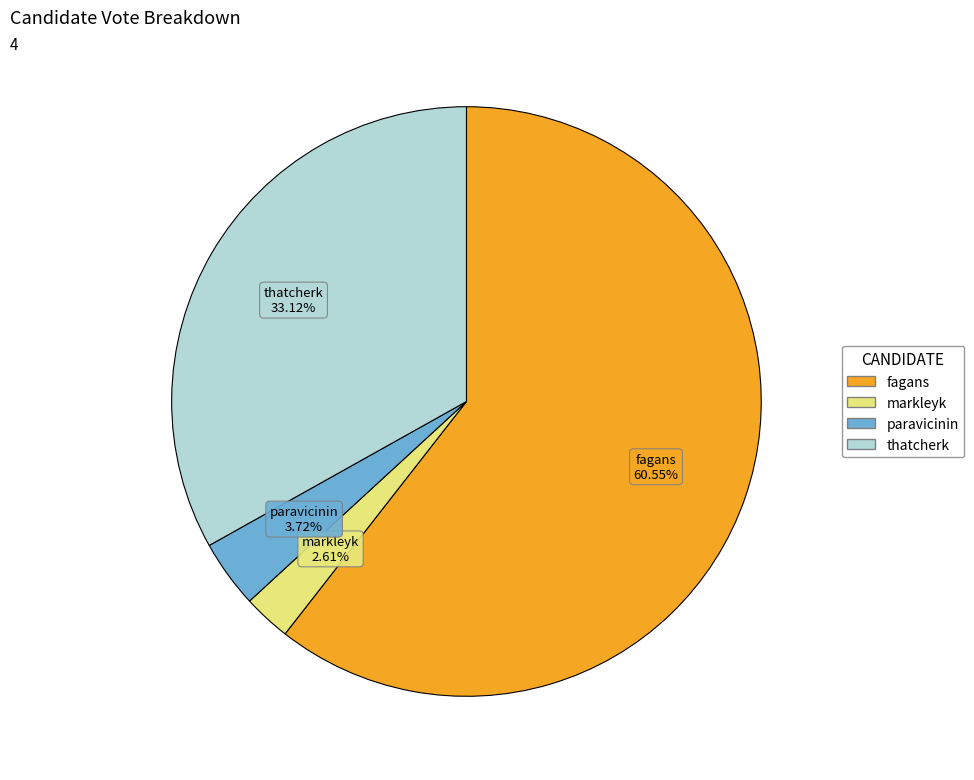

Is it true that paravicinin is 4% of the pie?

True